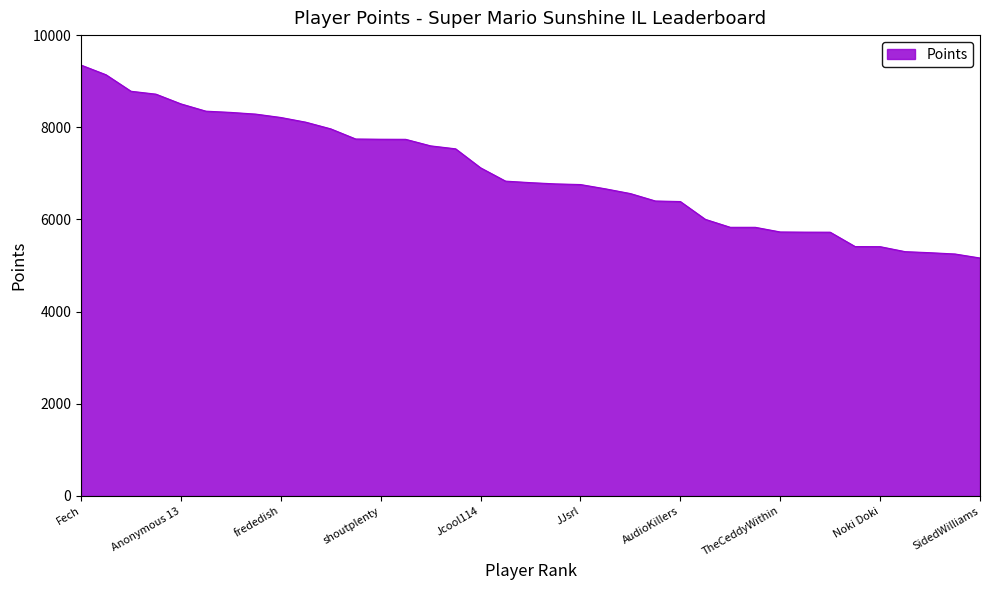

What is the difference between the maximum and second lowest values?

4099